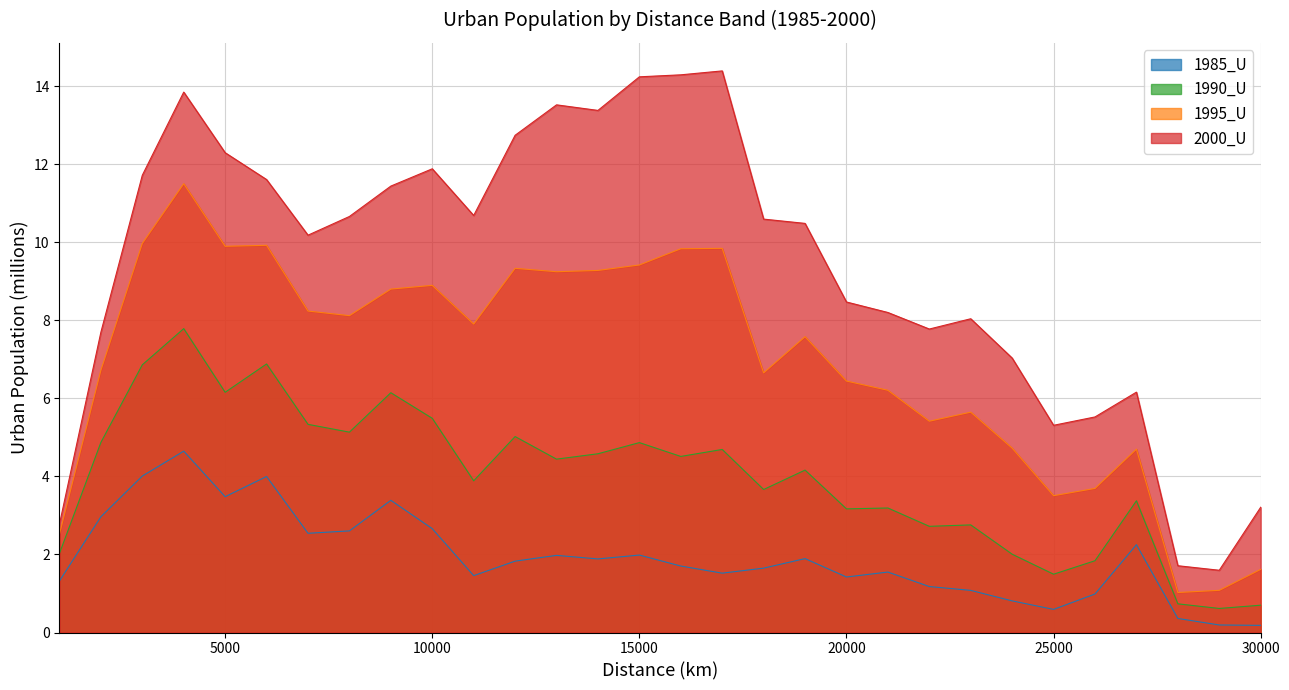

The 1995_U series shows 16.6 at 12000. True or false?

False